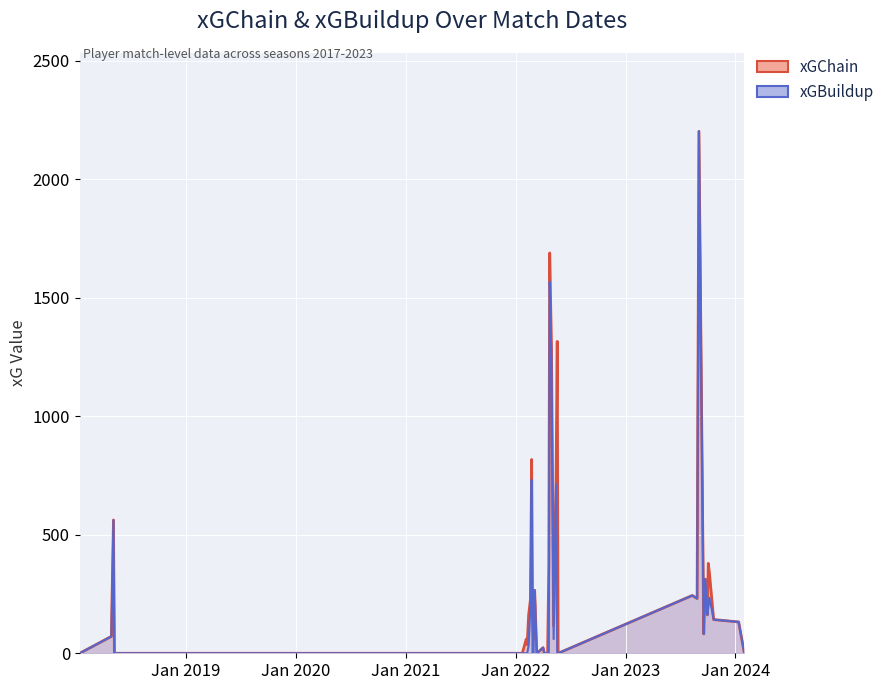

The xGBuildup series shows 1285.6 at 2022-03-01. True or false?

False